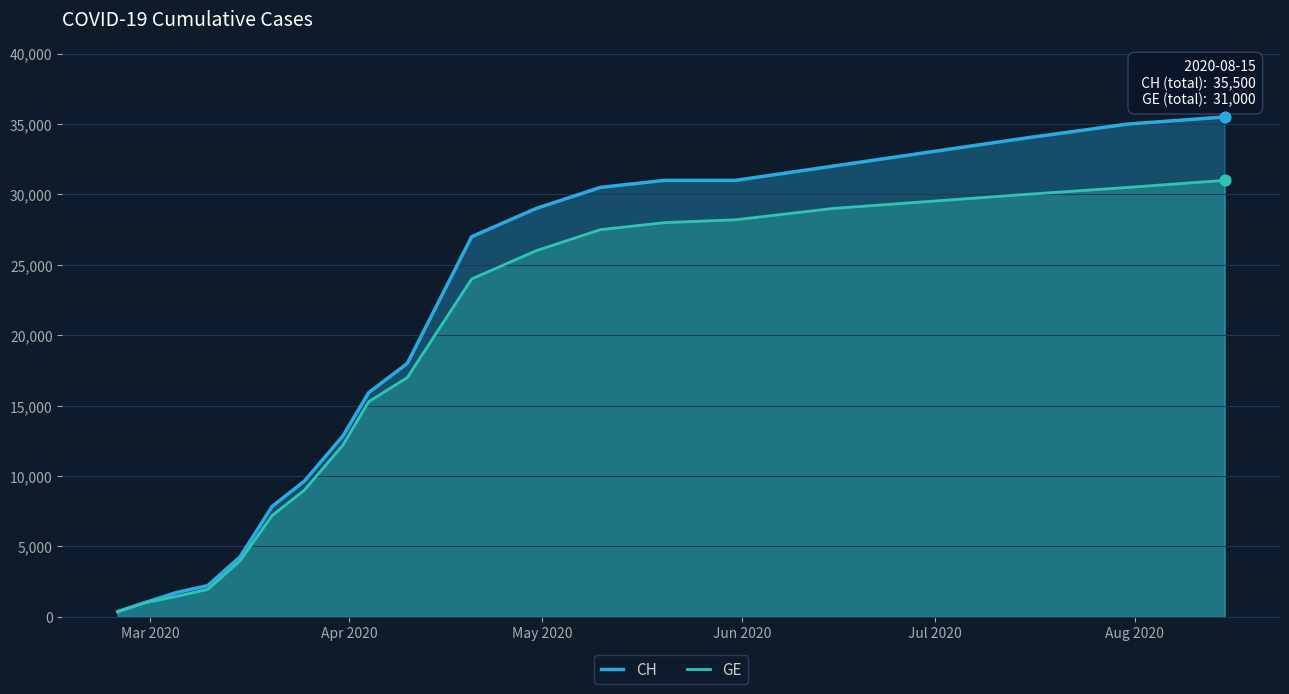

What is the greatest value displayed?

35500